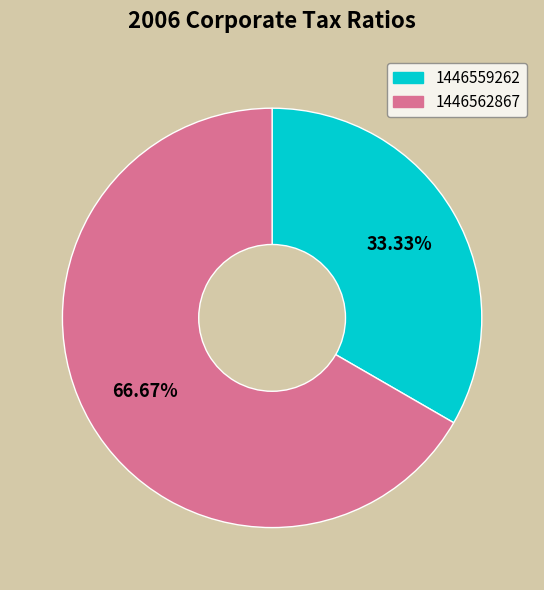

Rank the categories by value from lowest to highest.

1446559262, 1446562867